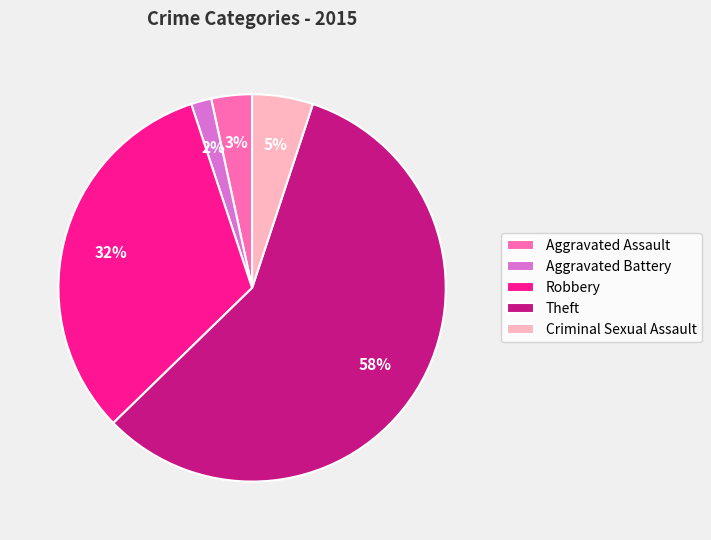

To the nearest percent, what portion does Theft represent?

58%